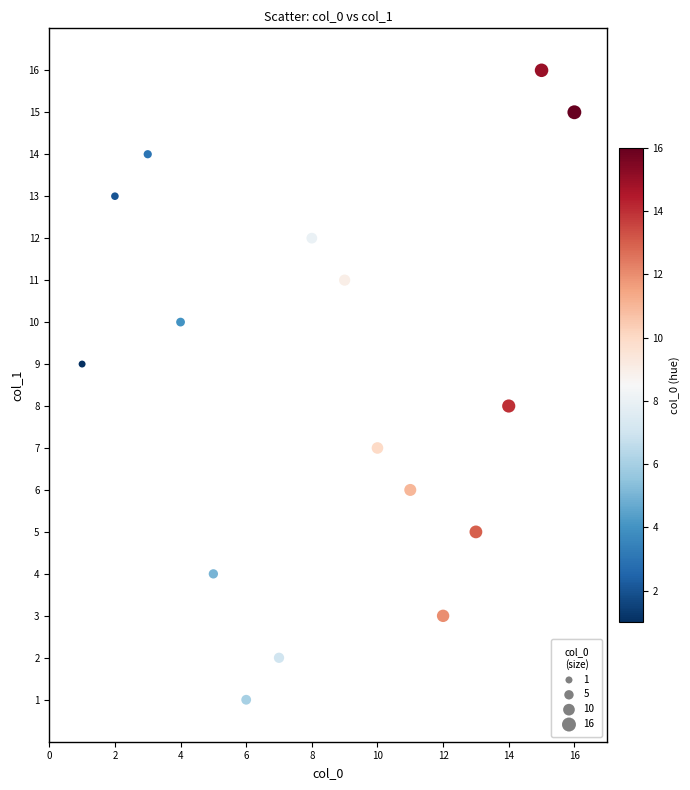

What is the range of Y values (max minus min)?

15